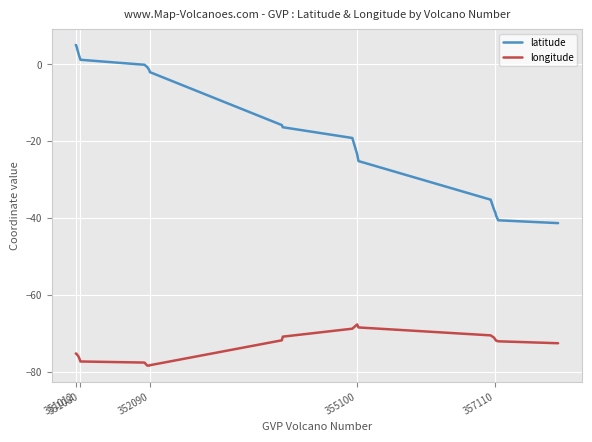

Which series has the largest total across all categories?

latitude